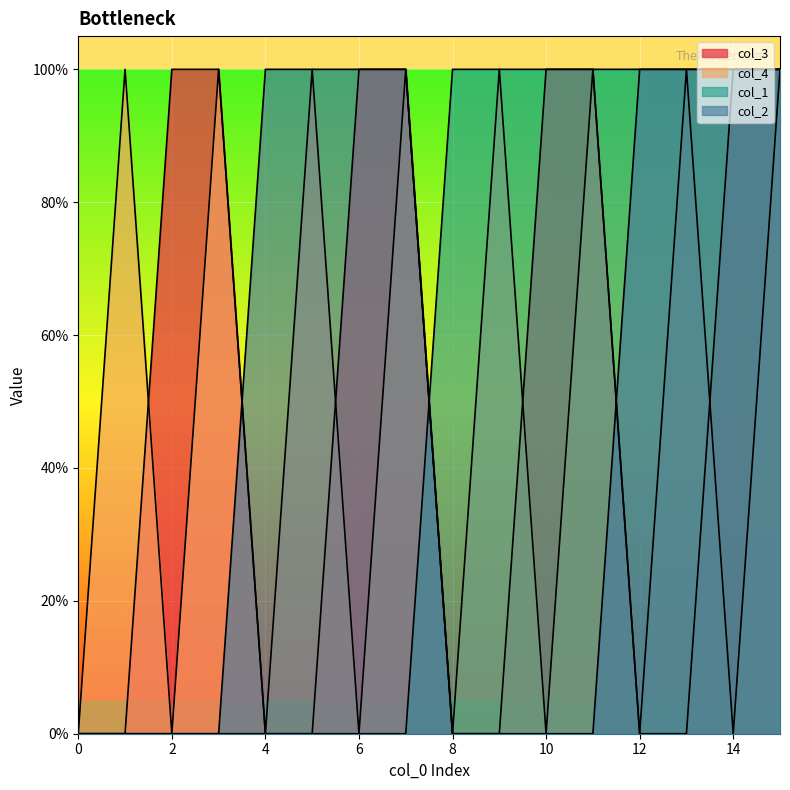

True or false: col_2 and col_1 cross at least once.

True